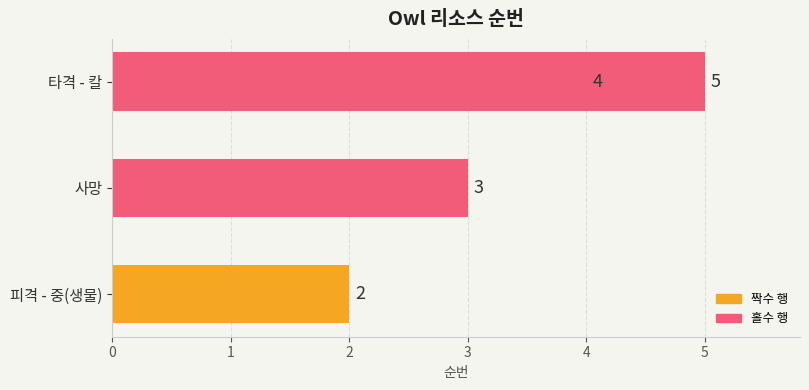

What is the value of the 1st bar from the left?

2